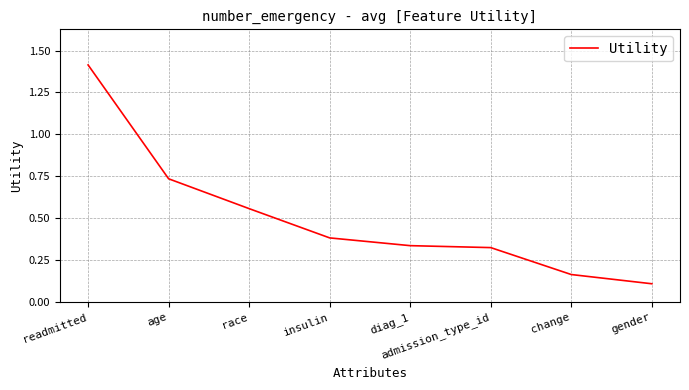

What is the greatest value displayed?

1.4